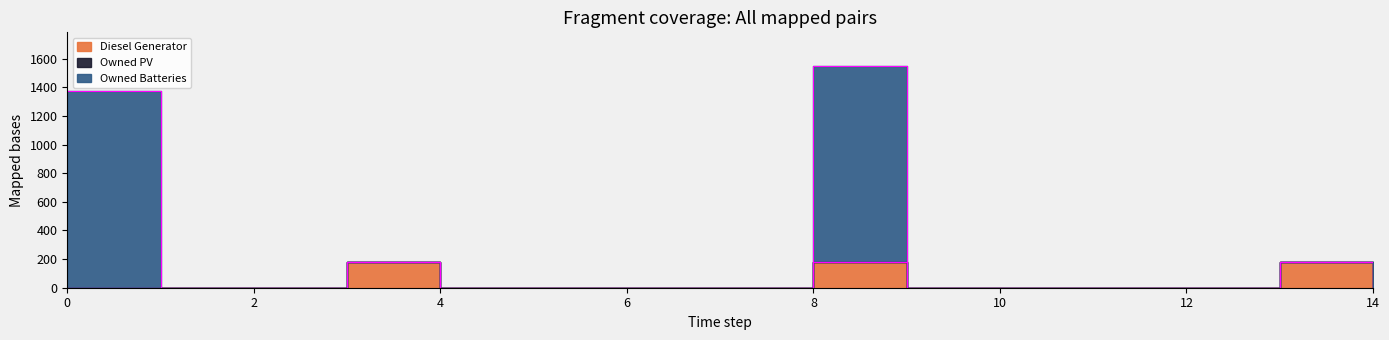

True or false: Owned Batteries and Diesel Generator cross at least once.

False